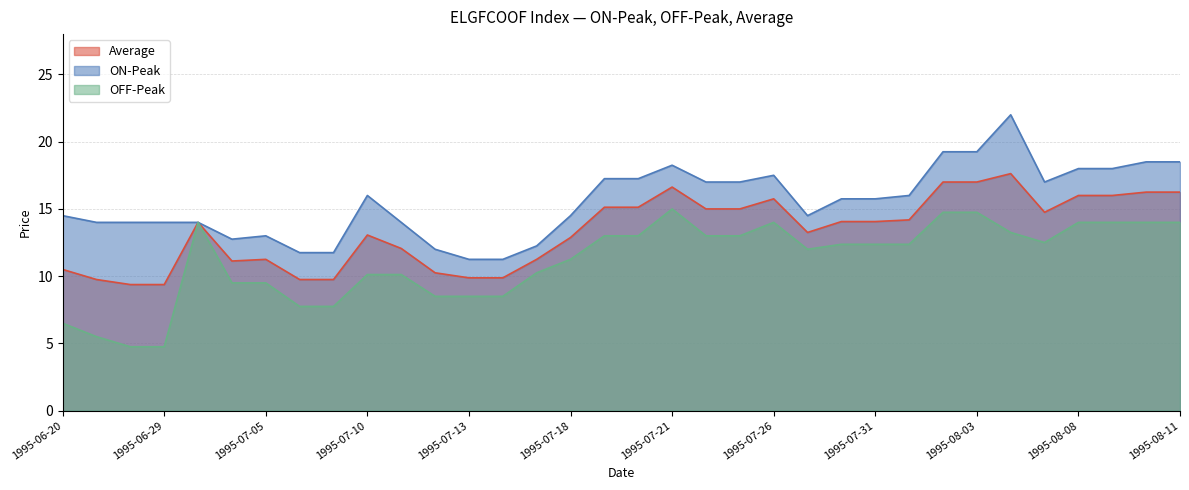

How many distinct data groups are displayed?

3